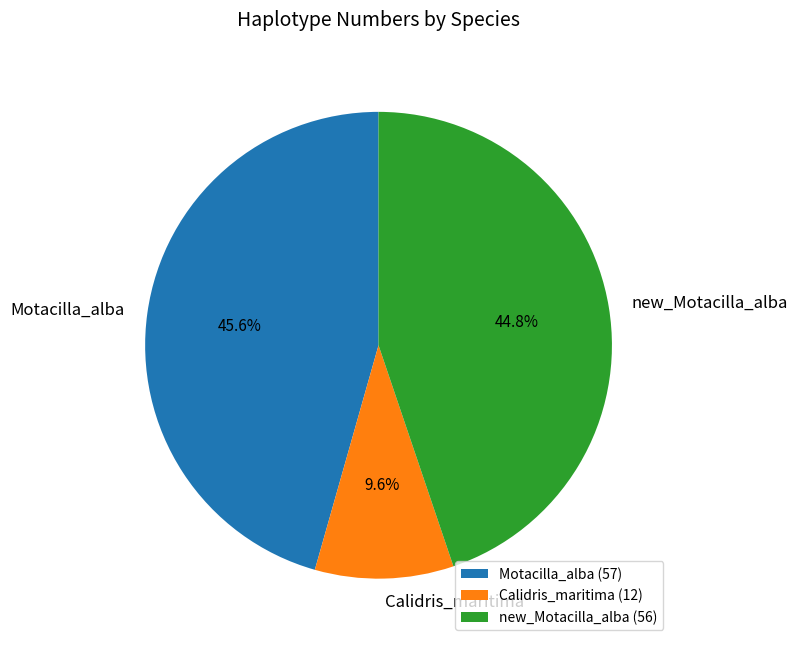

Count the number of slices in the pie.

3